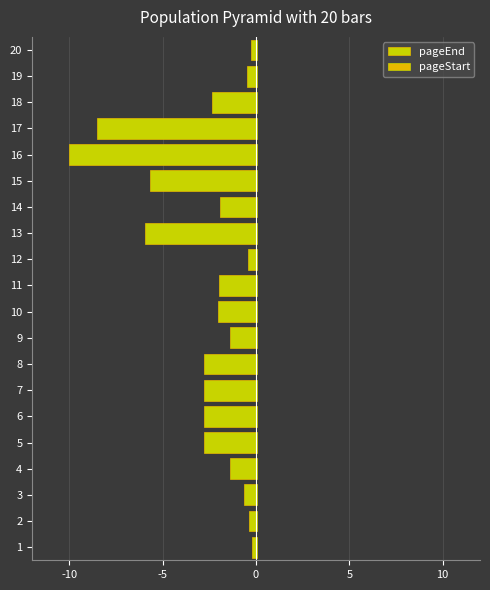

What is the minimum value for pageEnd?

-10.0